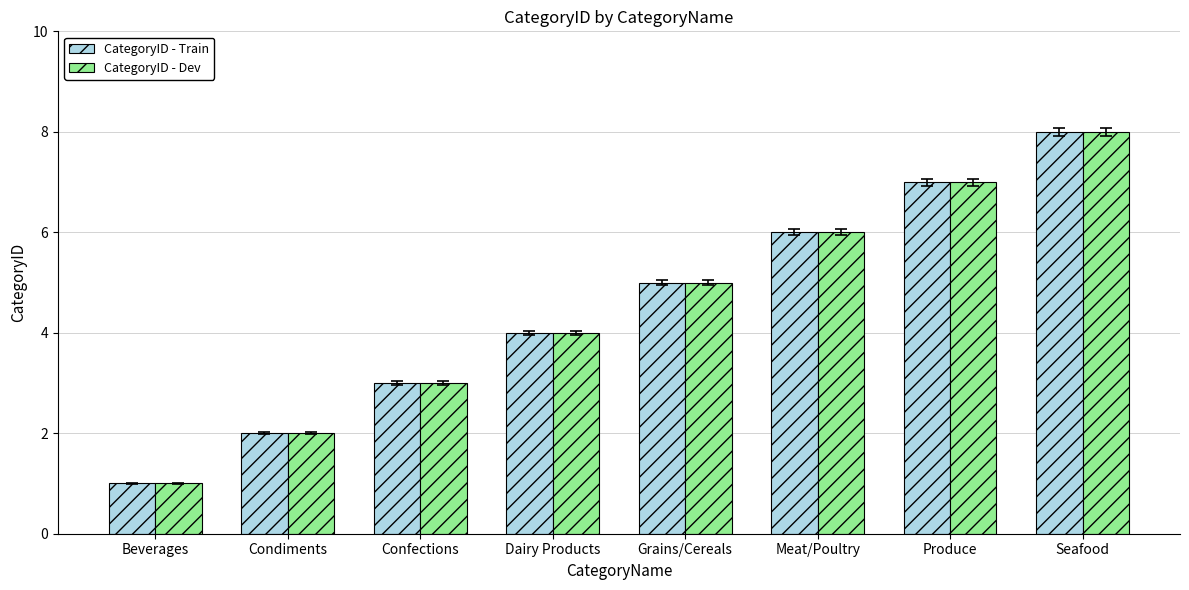

How many bars are there in each group?

2